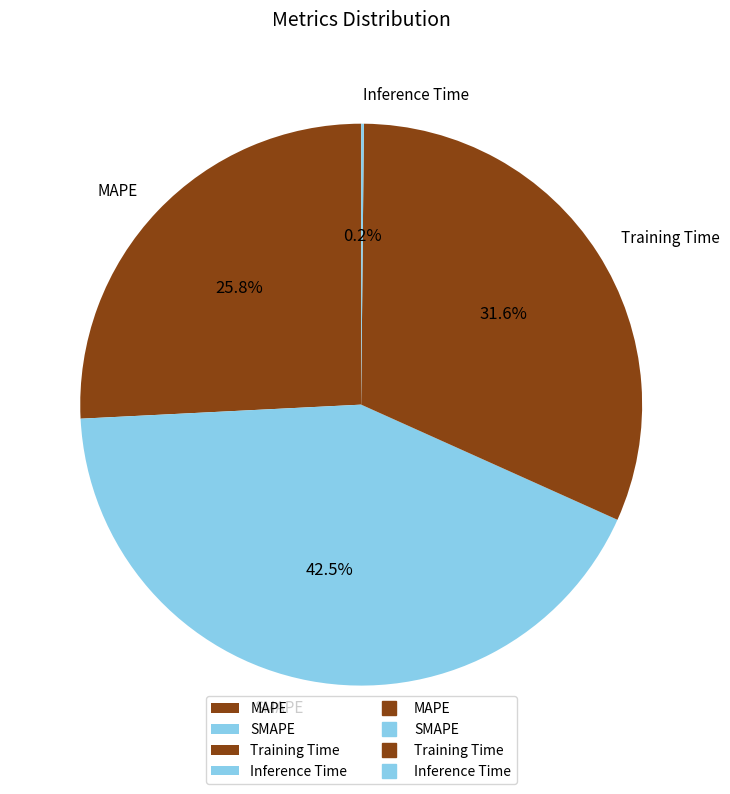

Is it true that Training Time is 32% of the pie?

True